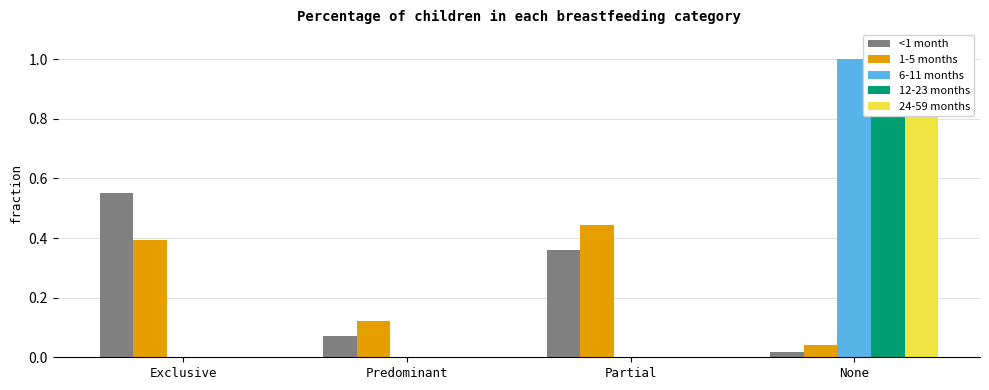

Rank the series at Partial from lowest to highest value.

6-11 months, 12-23 months, 24-59 months, <1 month, 1-5 months